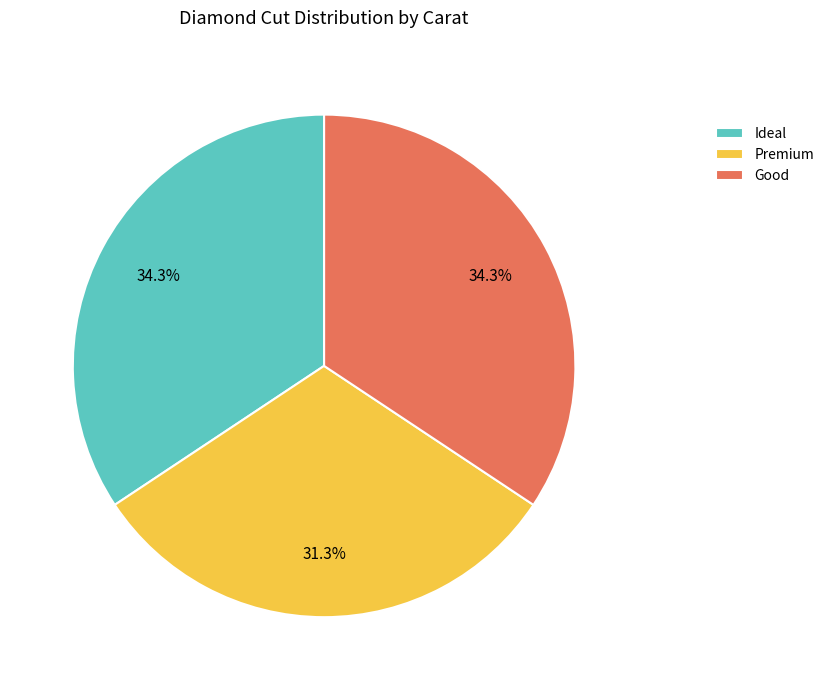

Does Ideal account for over 50% of the chart?

No